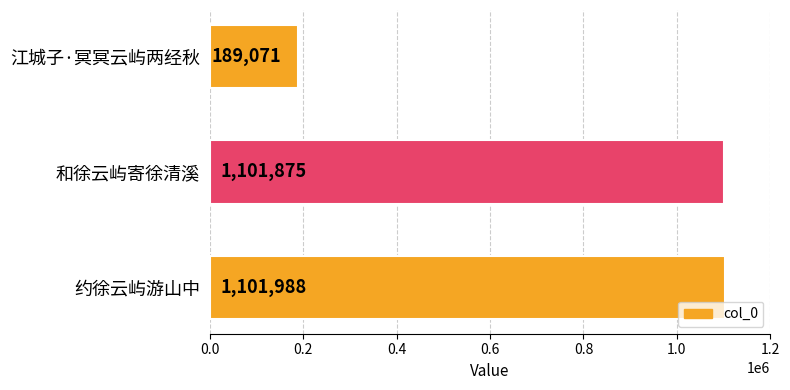

What is the difference between the maximum and minimum values?

912917